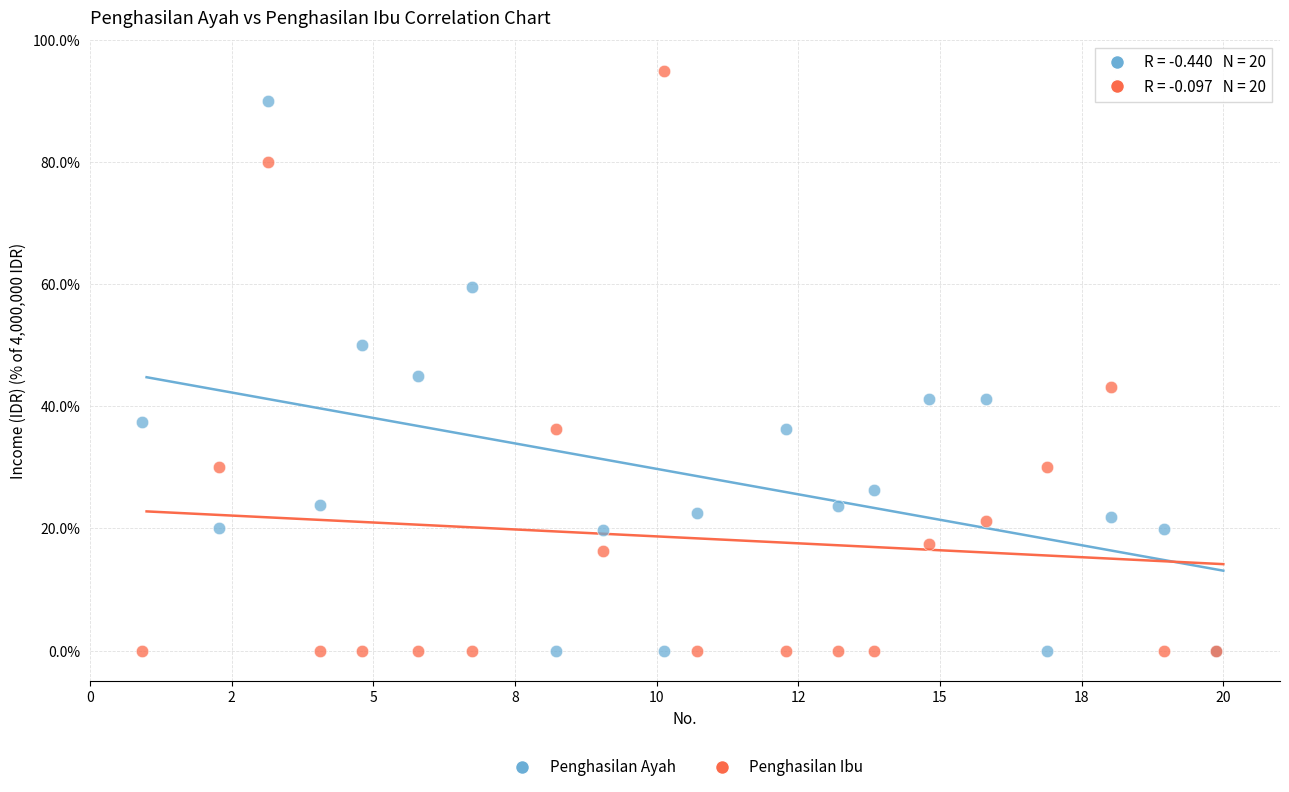

Which series has the largest Y range (max minus min)?

Penghasilan Ibu